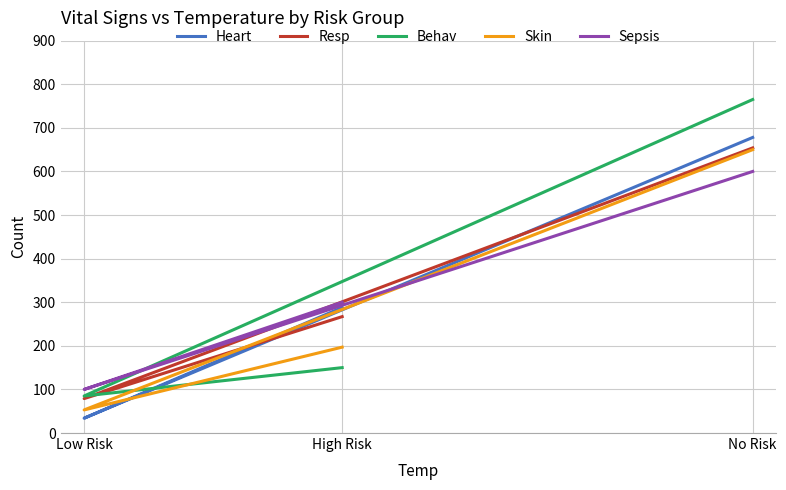

How many values in the Behav series are below 150?

1